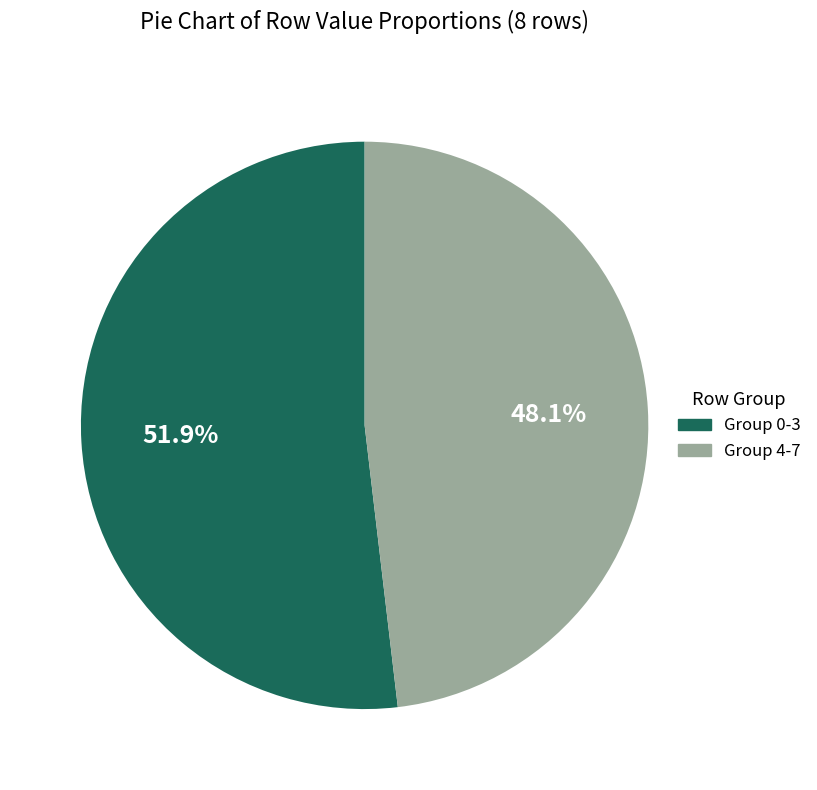

Rank the categories by value from lowest to highest.

Group 4-7, Group 0-3